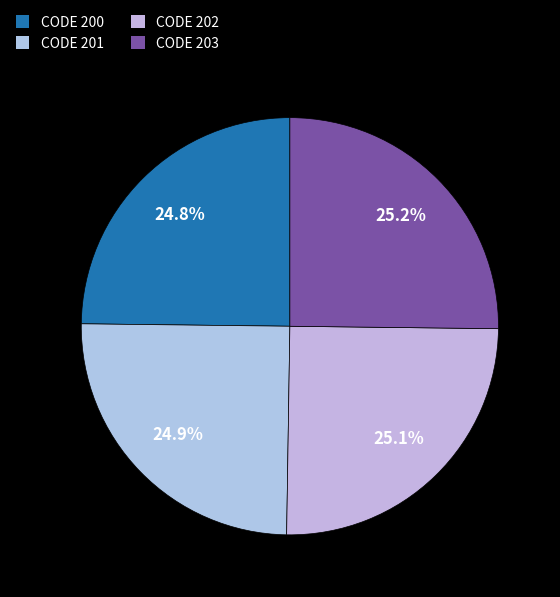

How many slices are in this pie chart?

4